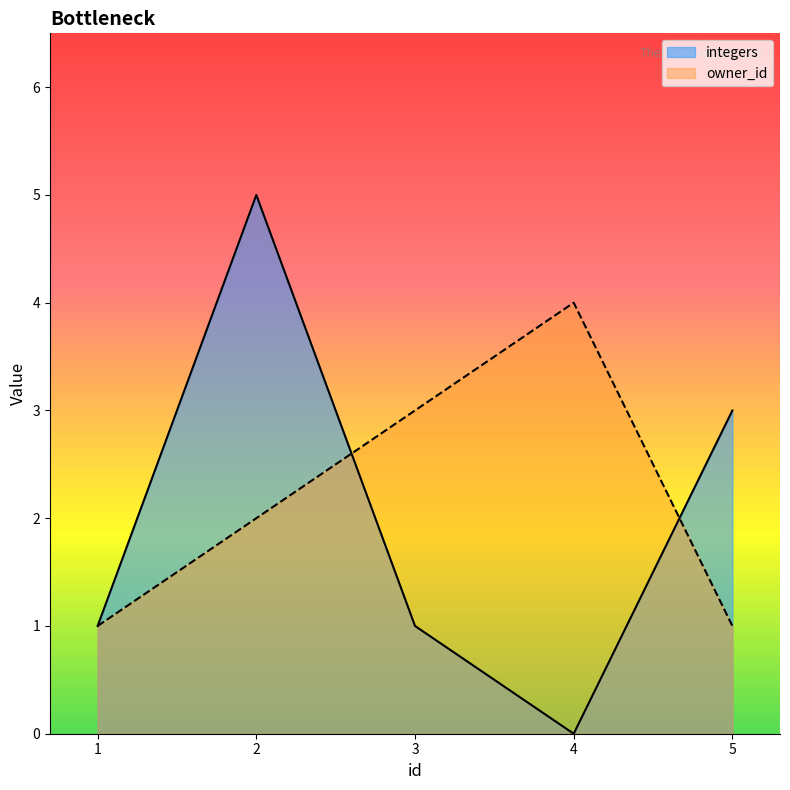

What are all the series names shown in the legend?

integers, owner_id